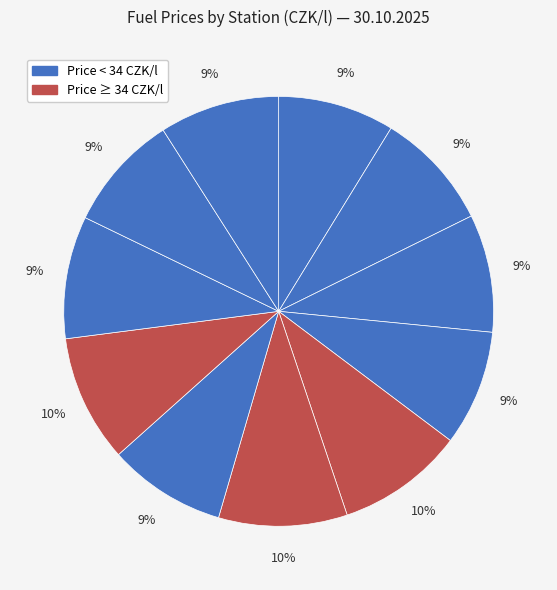

How many slices are in this pie chart?

11